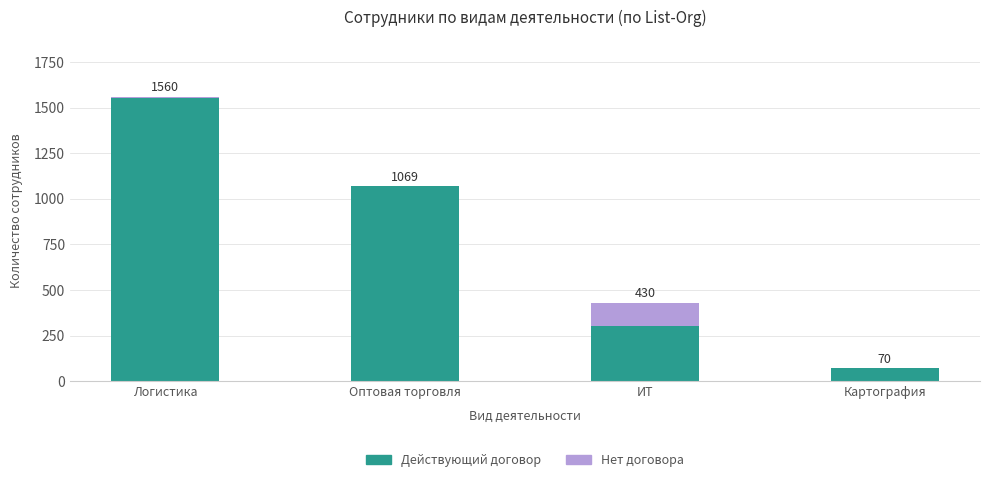

Reading right to left, list the values for the Действующий договор series.

Картография=70	ИТ=304	Оптовая торговля=1069	Логистика=1551